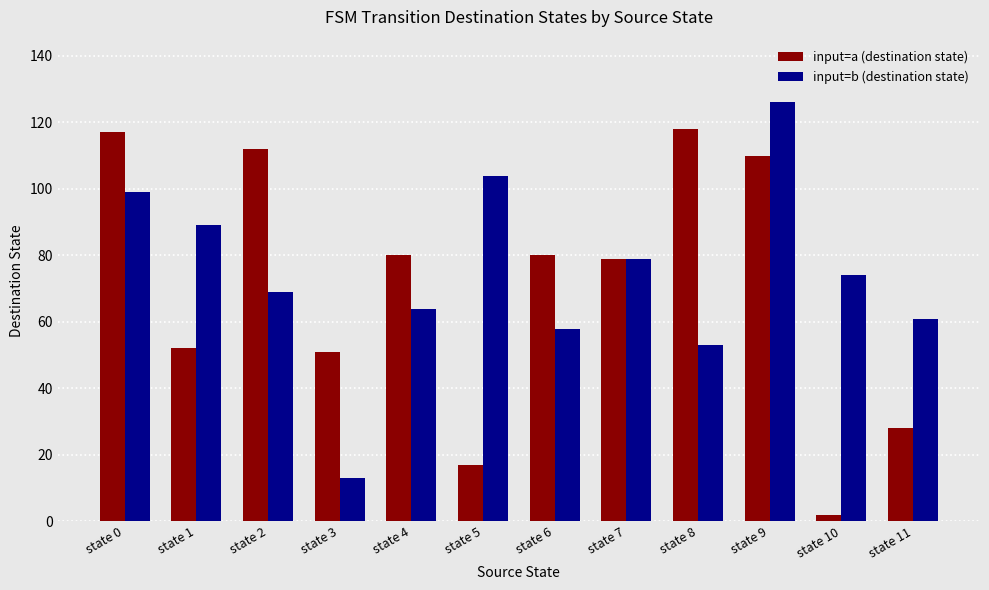

What are all the series names shown in the legend?

input=a (destination state), input=b (destination state)